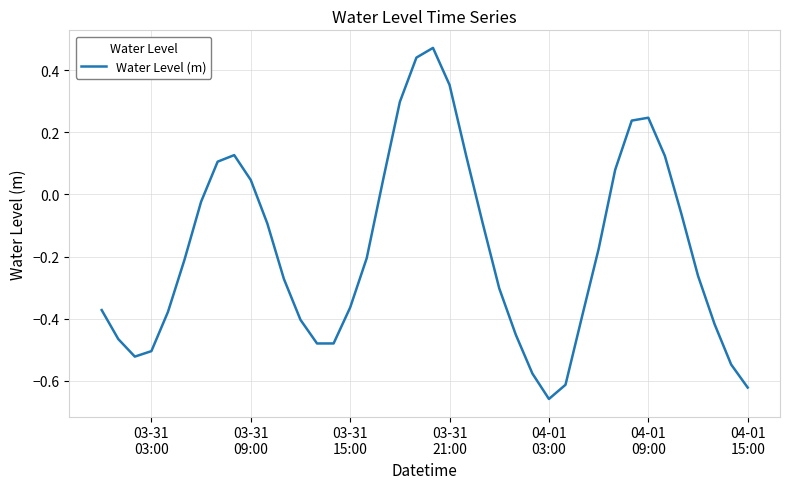

What is the difference between the maximum and minimum values?

1.1